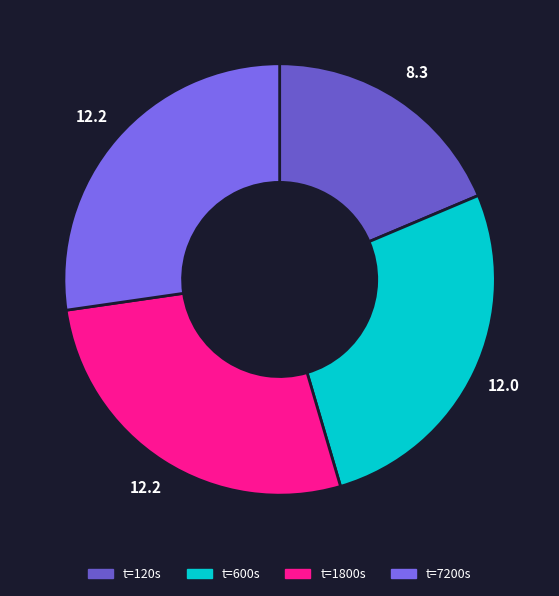

Which category has the smallest portion of the pie?

t=120s